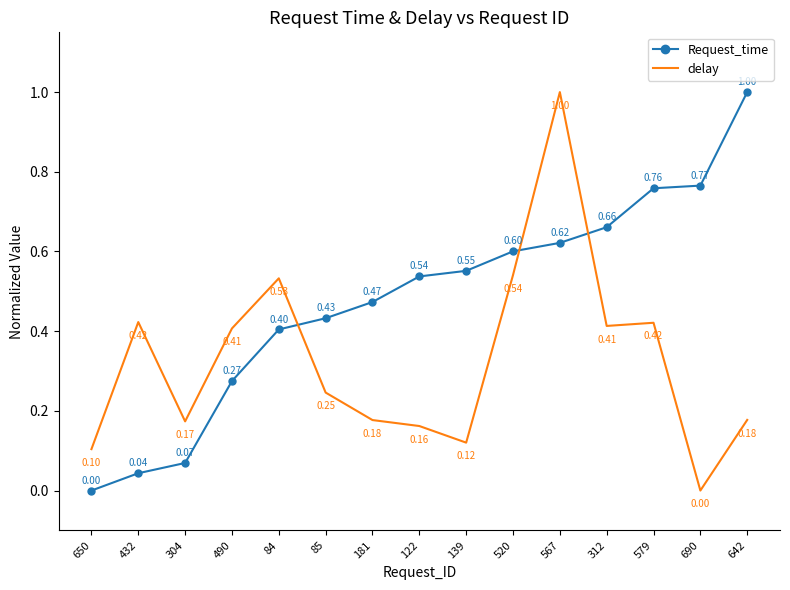

What is the greatest value displayed?

1.0